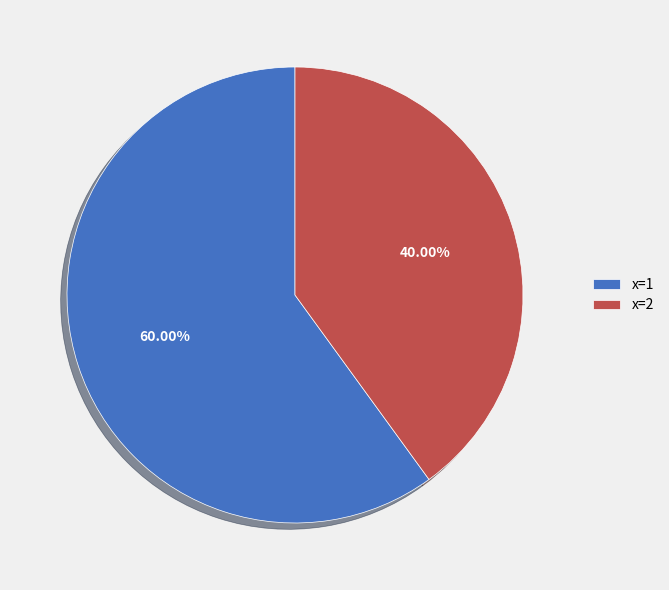

Rank the categories by value from highest to lowest.

x=1, x=2